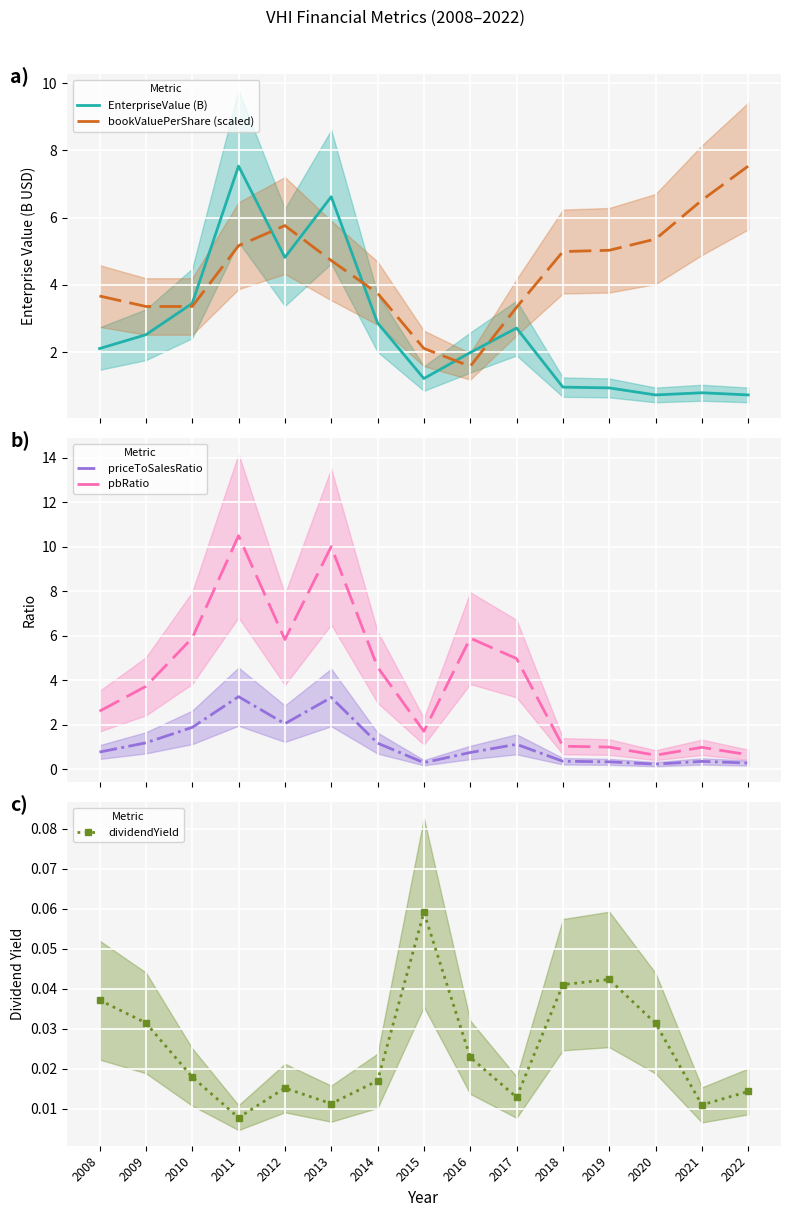

What is the difference between the maximum and minimum values in the dividendYield series?

0.1